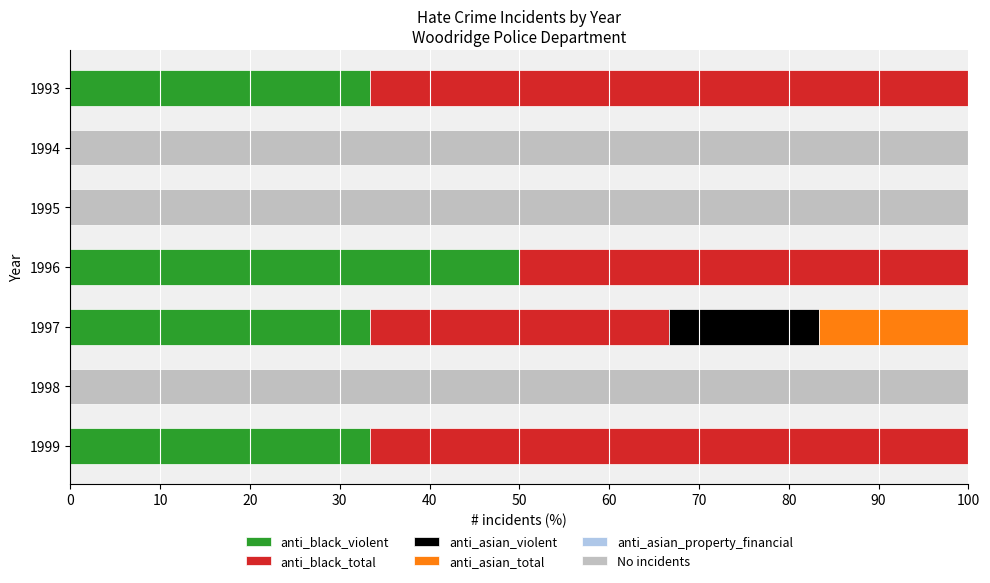

What is the maximum value for anti_black_violent?

50.0